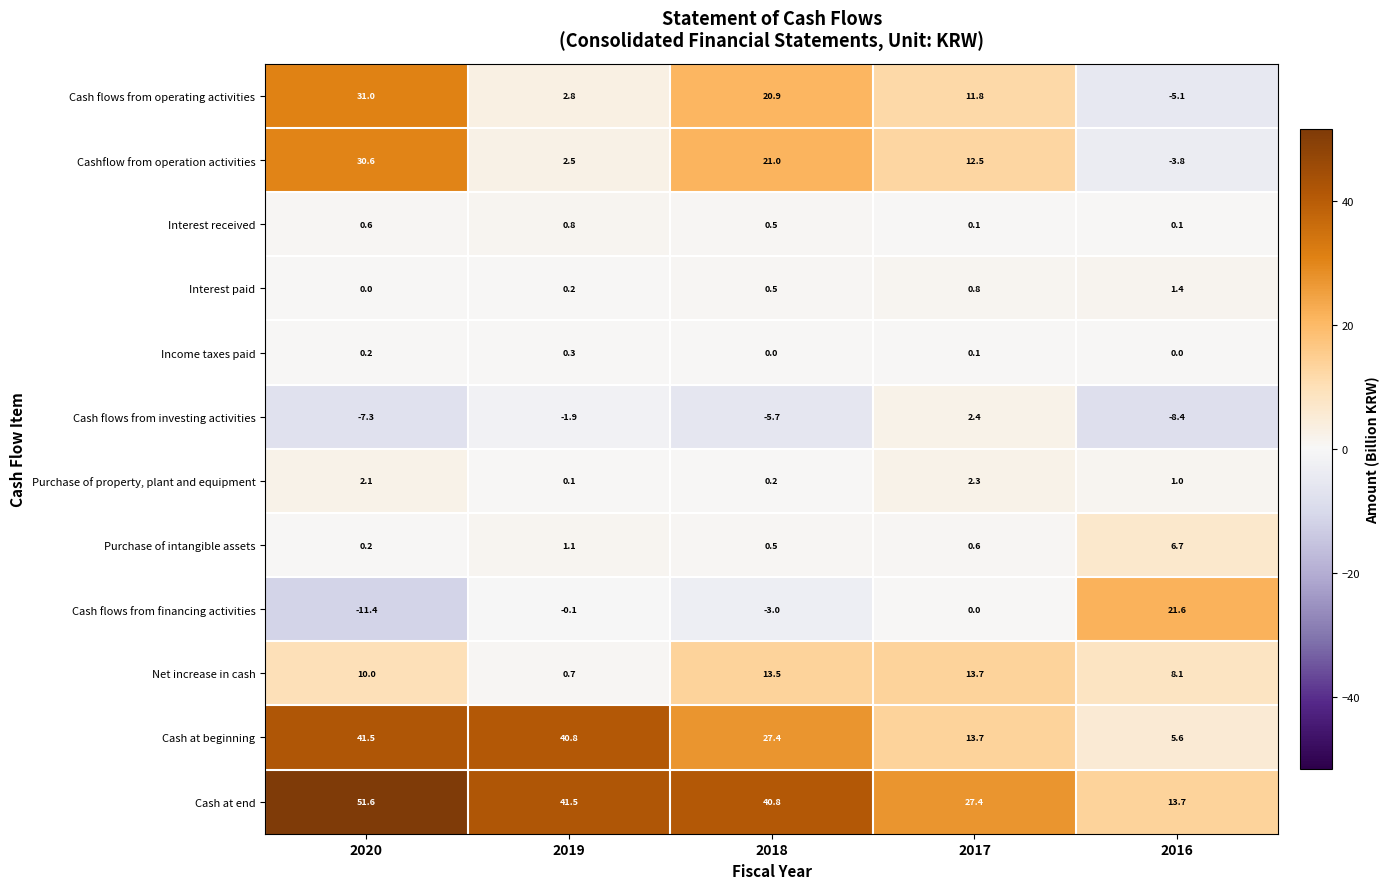

Which category has the highest value in the Cash at beginning series?

2020